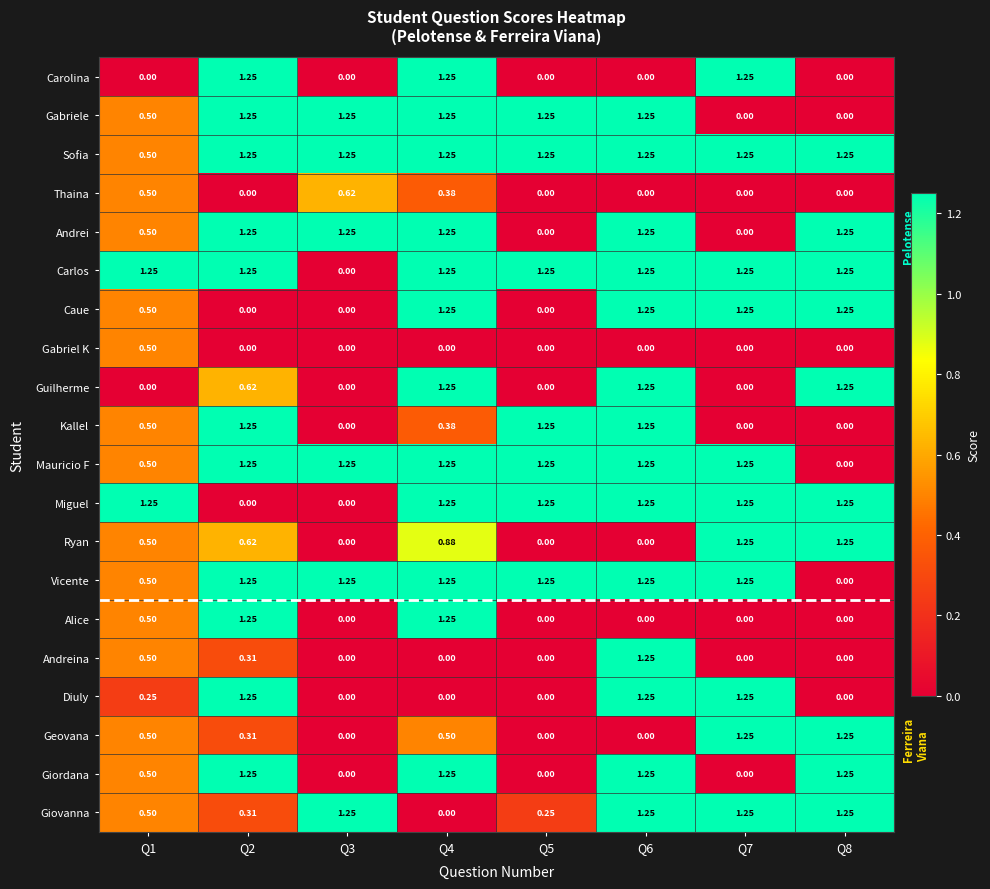

How many positive values does the Alice series have?

3